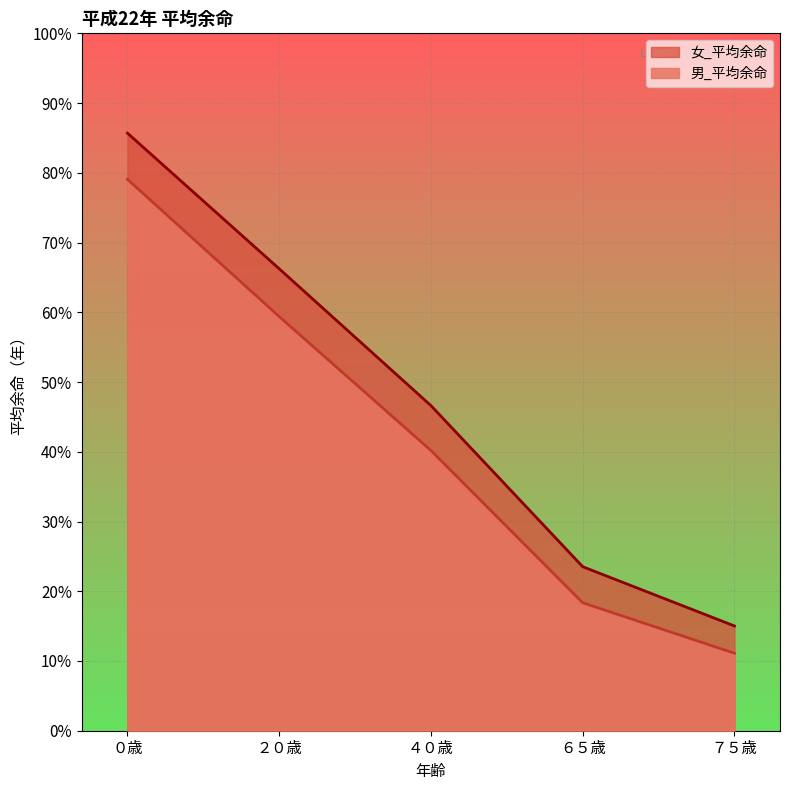

What is the difference between the second highest and minimum values in the 女_平均余命 series?

51.2